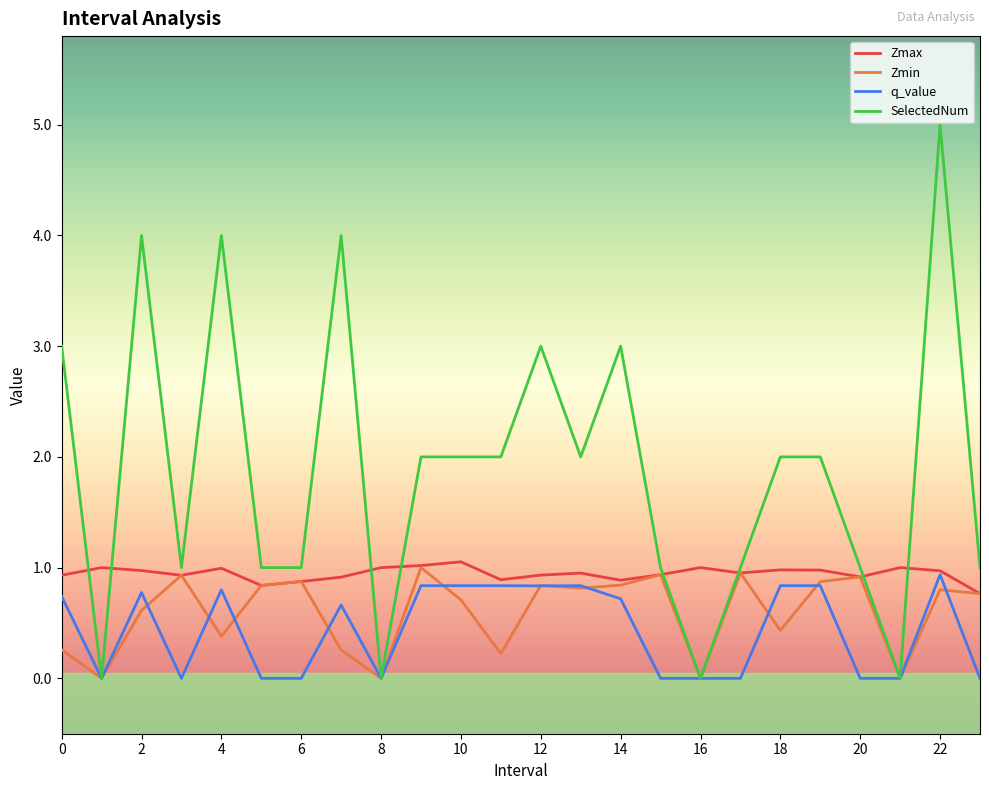

What is the highest value of the q_value series?

0.9